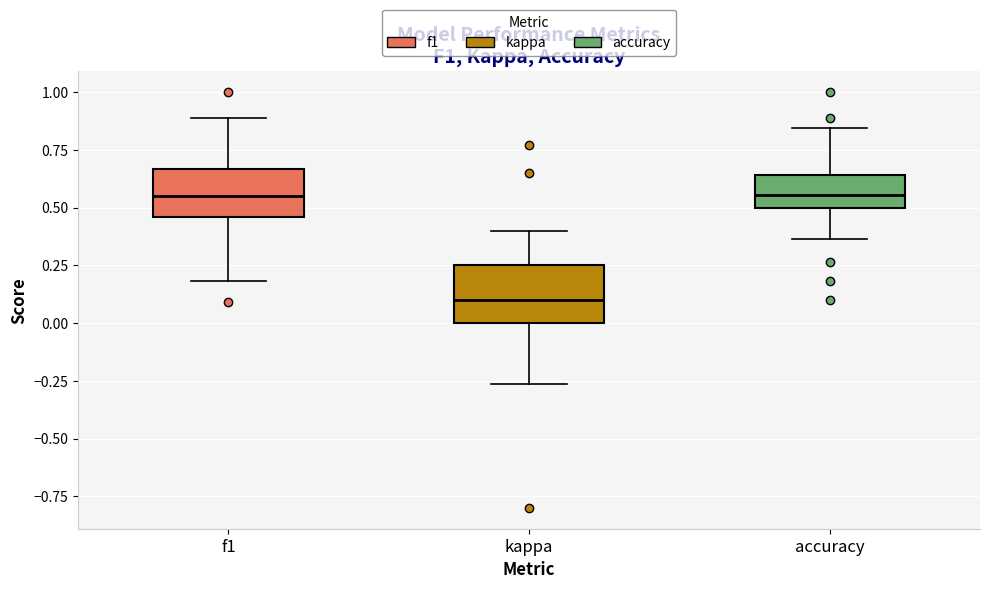

Reading left to right, transcribe this box plot: for each box, give where its median line is, the range the box spans, and where its two whiskers end, as read against the y-axis. The values are not printed on the chart, so give them approximately, as read against the axis.

f1: median 0.55, box 0.45 to 0.65, whiskers 0.20 to 0.90
kappa: median 0.10, box 0.00 to 0.25, whiskers -0.25 to 0.40
accuracy: median 0.55, box 0.50 to 0.65, whiskers 0.35 to 0.85